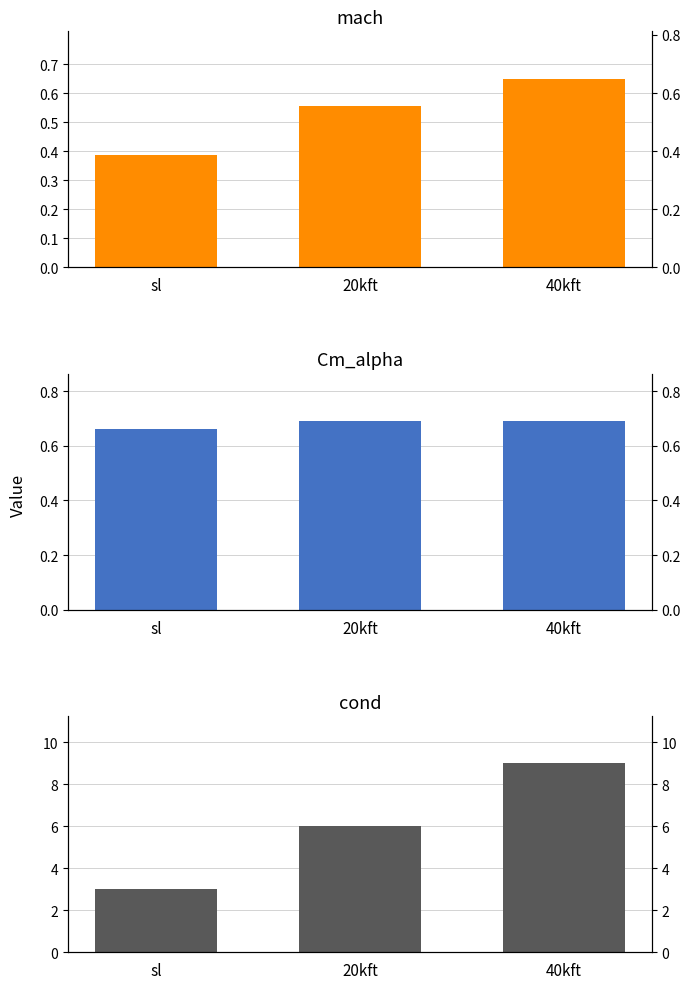

Are the bars grouped side by side (vs. stacked)?

Yes